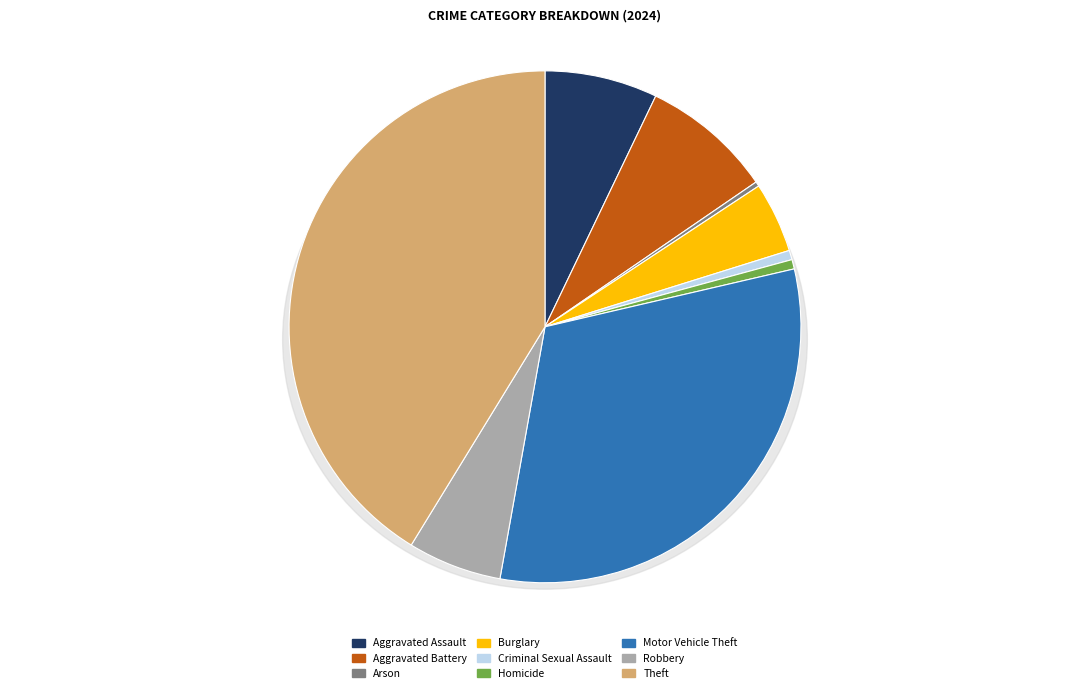

What is the largest slice in the pie chart?

Theft